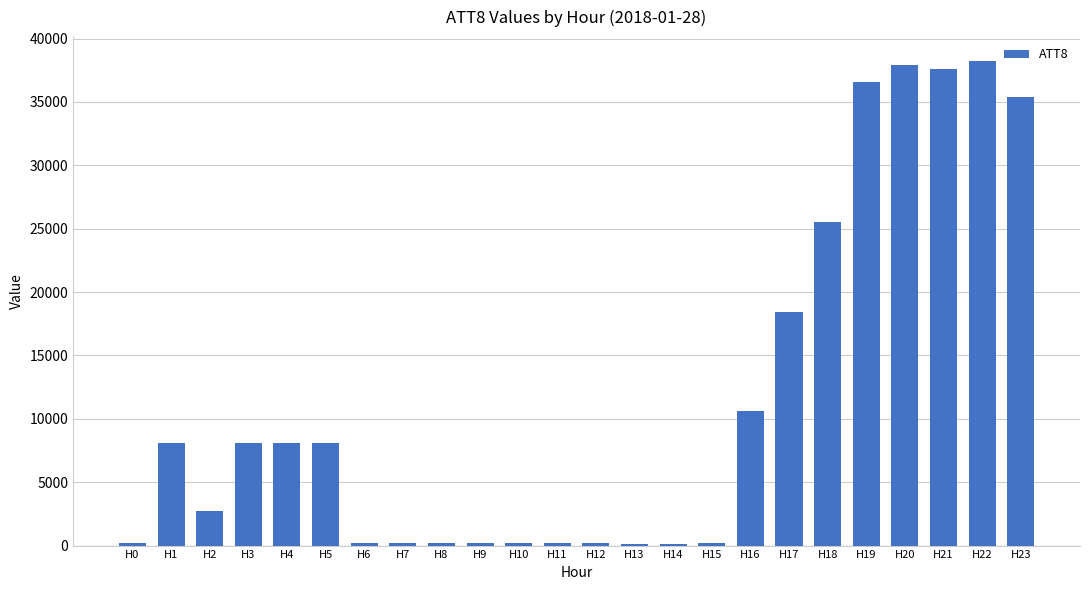

What is the greatest value displayed?

38200